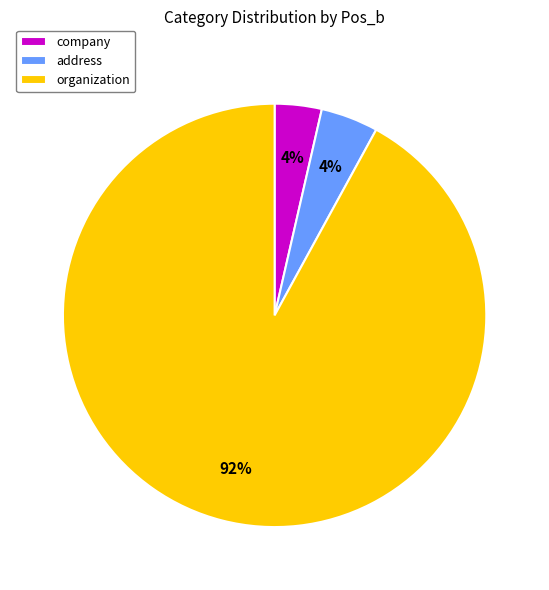

Do address and company together represent more than half of the pie?

No